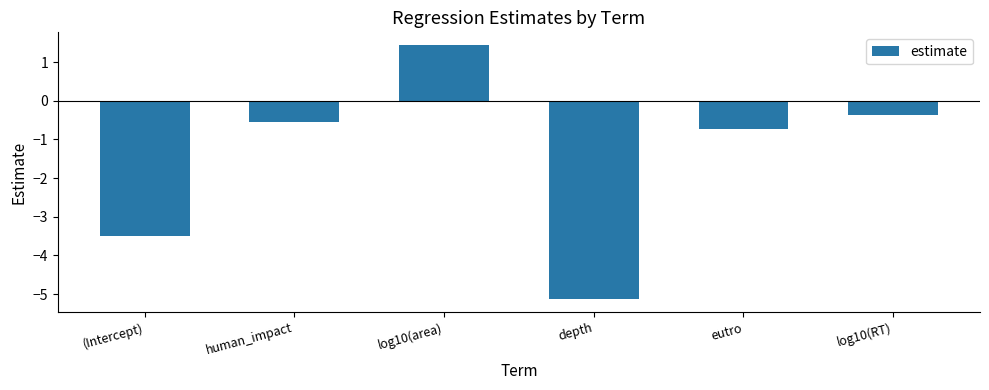

Rank the categories by value from lowest to highest.

depth, (Intercept), eutro, human_impact, log10(RT), log10(area)